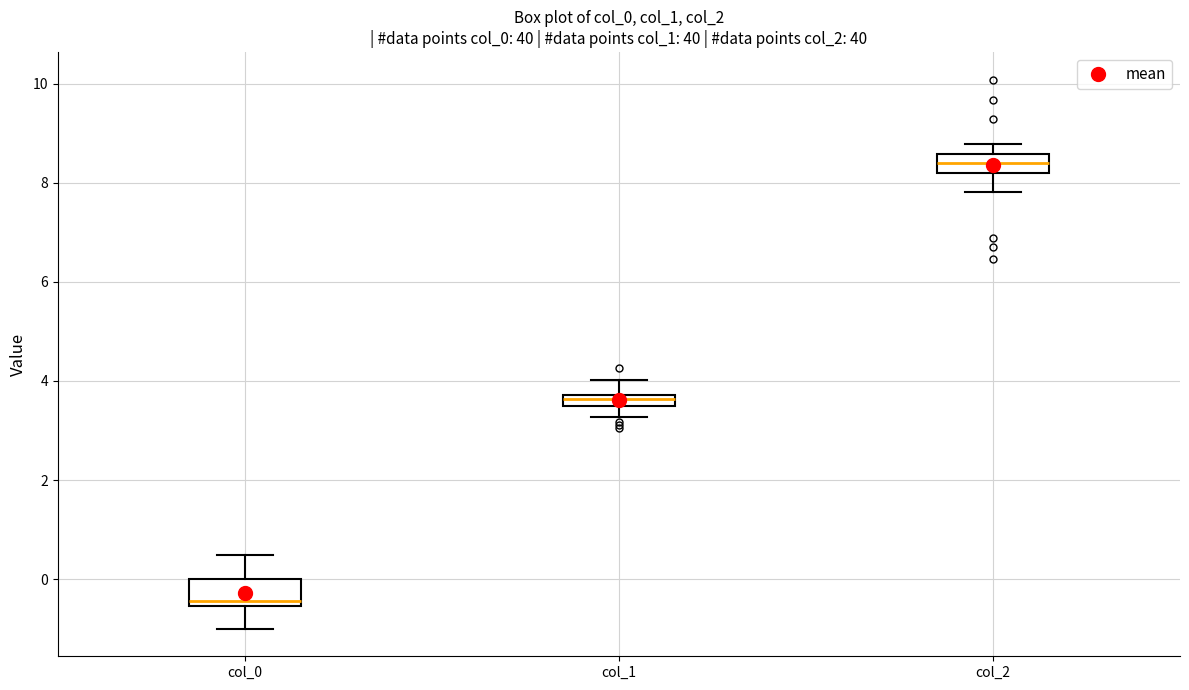

Where does the median line of the box for col_0 sit on the y-axis? The values are not printed on the chart, so give them approximately, as read against the axis.

-0.4